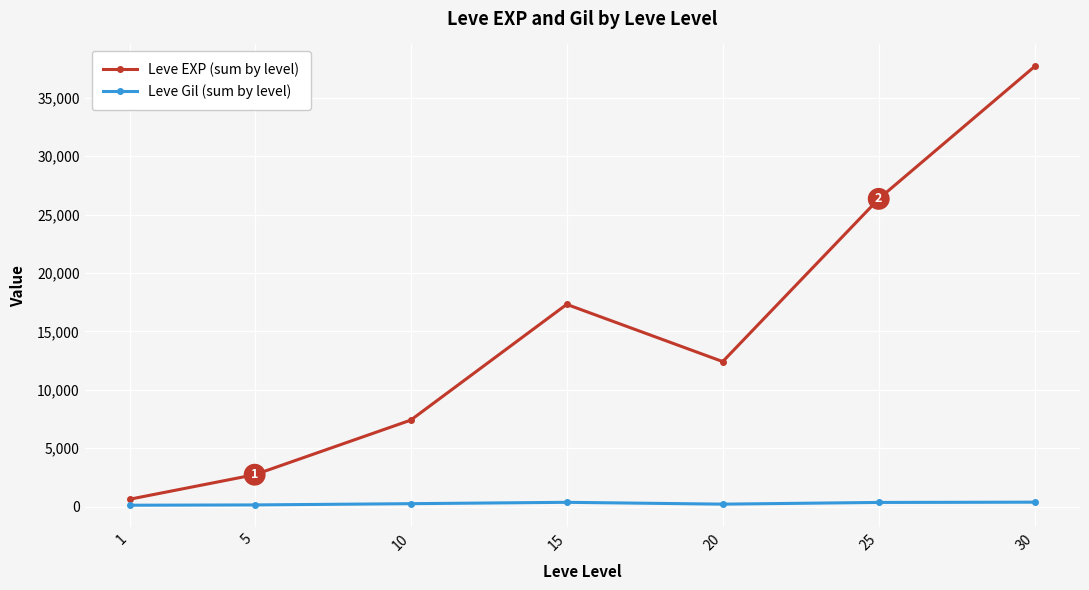

Rank the series by their maximum value, from highest to lowest.

Leve EXP (sum by level), Leve Gil (sum by level)